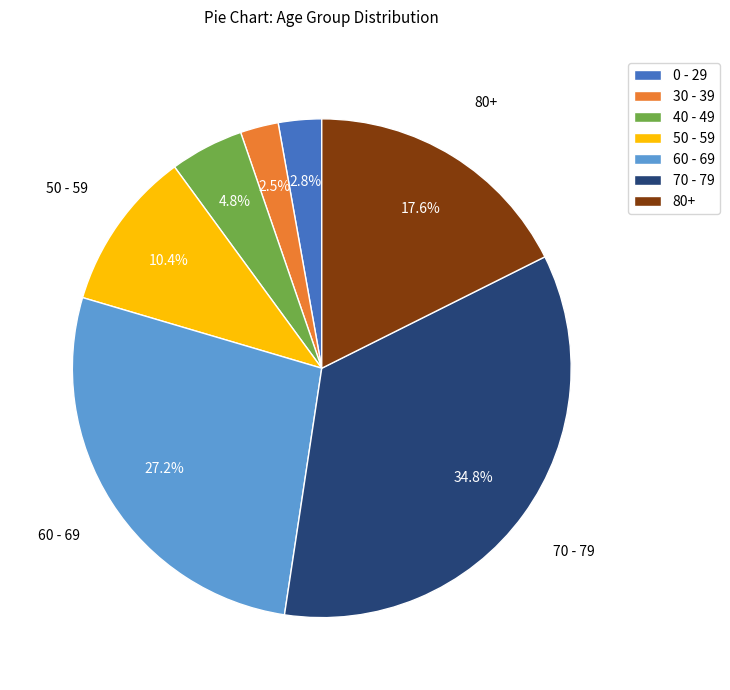

To the nearest percent, what is the difference between the 0 - 29 and 70 - 79 slice percentages?

32%